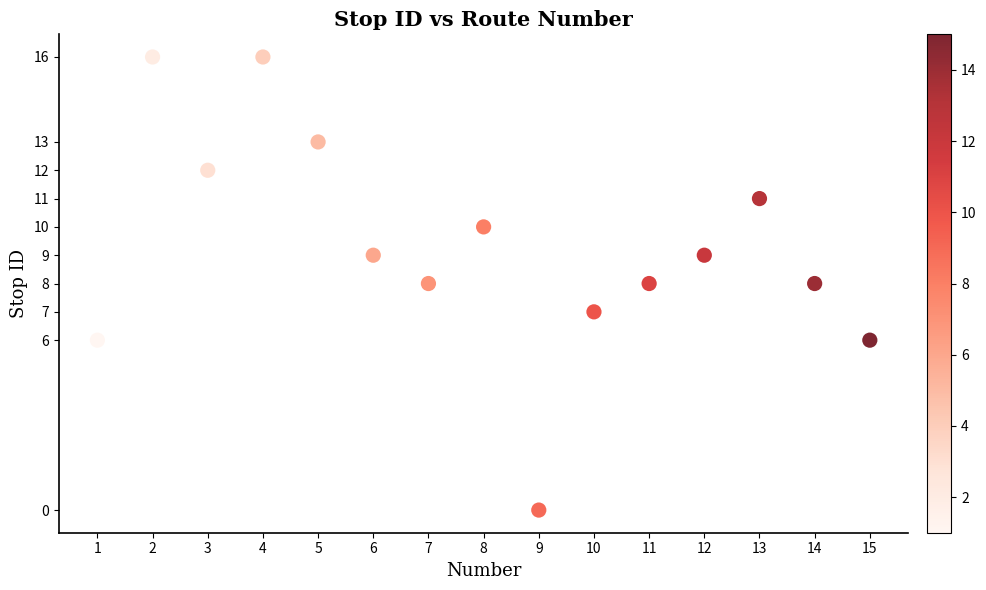

What is the range of X values (max minus min)?

14